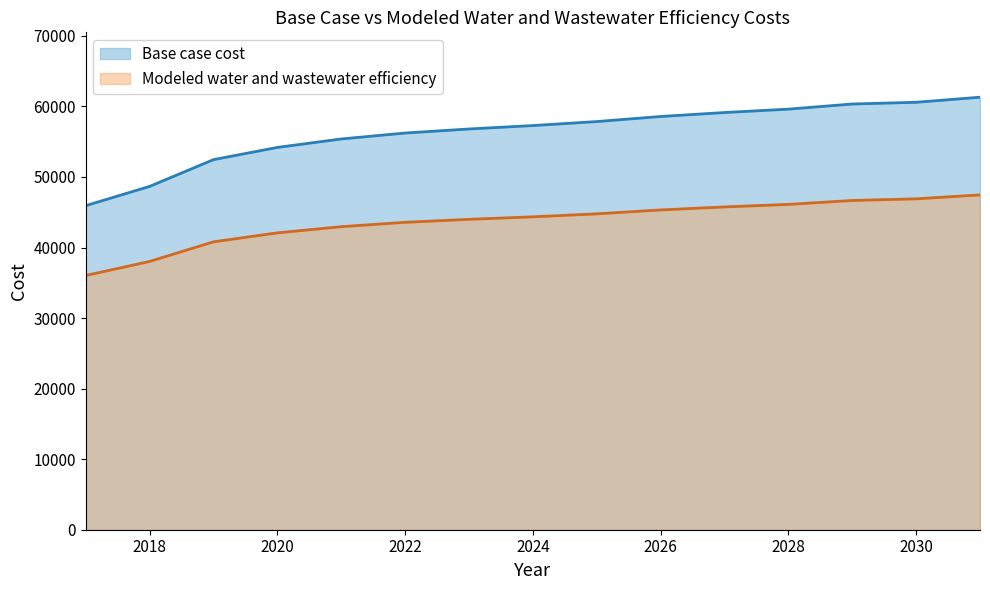

Rank the series at 2023 from lowest to highest value.

Modeled water and wastewater efficiency, Base case cost